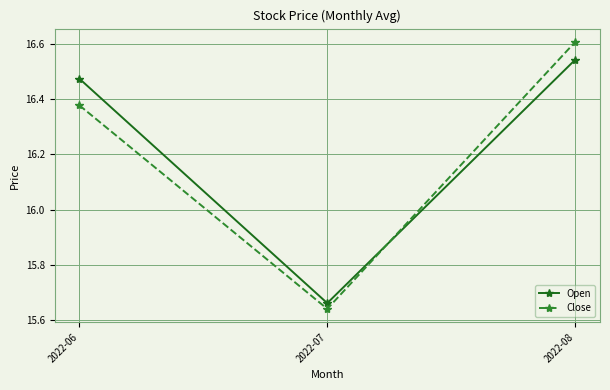

Which series has the largest total across all categories?

Open